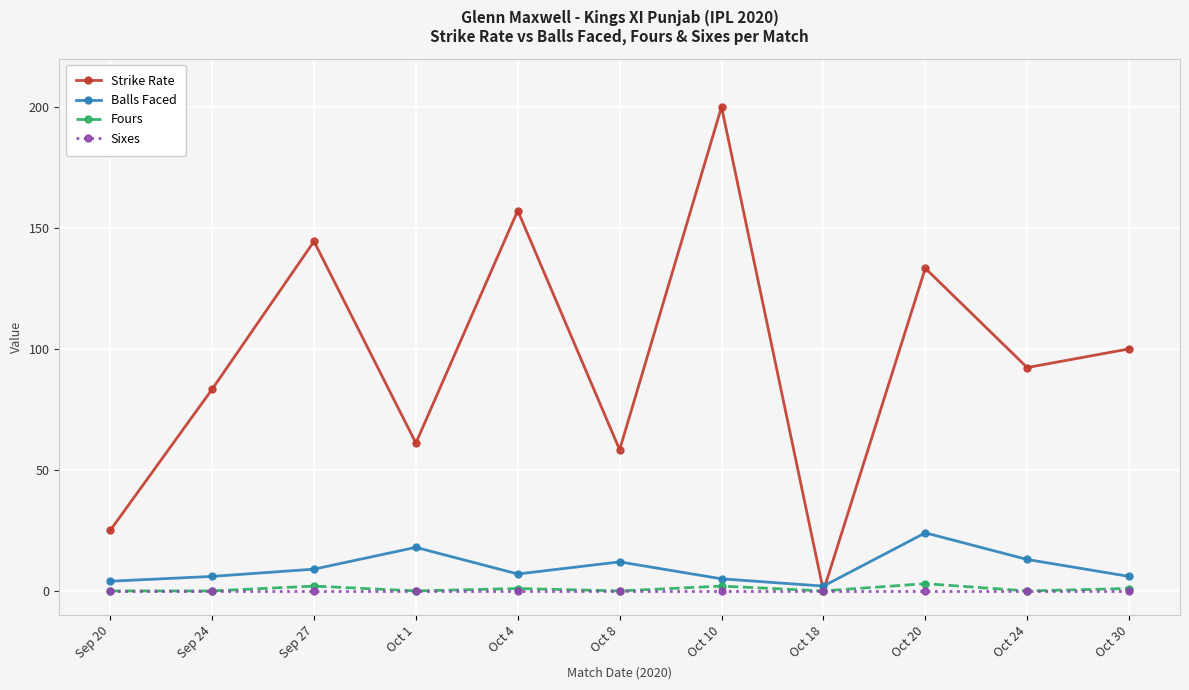

How many values in the Strike Rate series exceed 92?

6